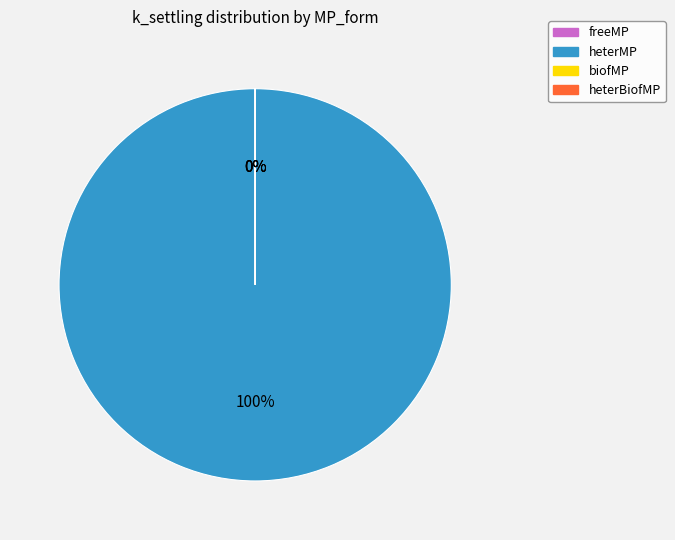

Which slice is the smallest?

biofMP